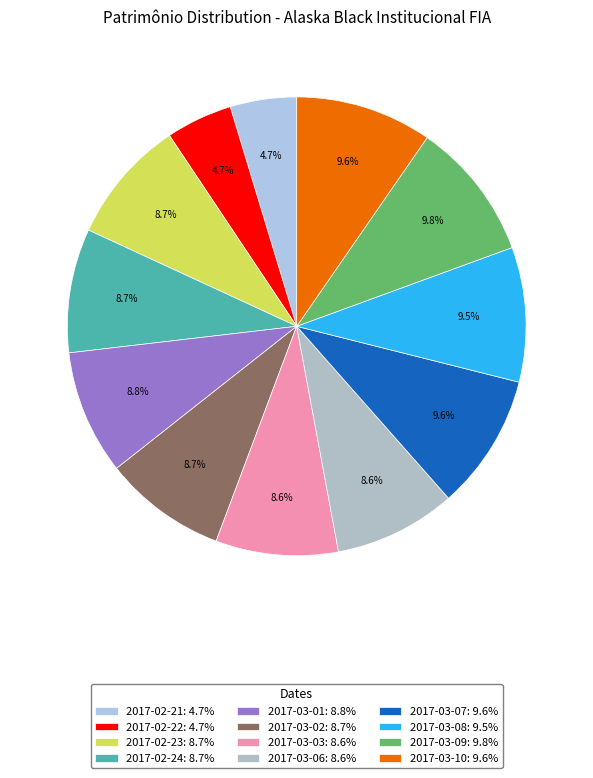

Count the number of slices in the pie.

12